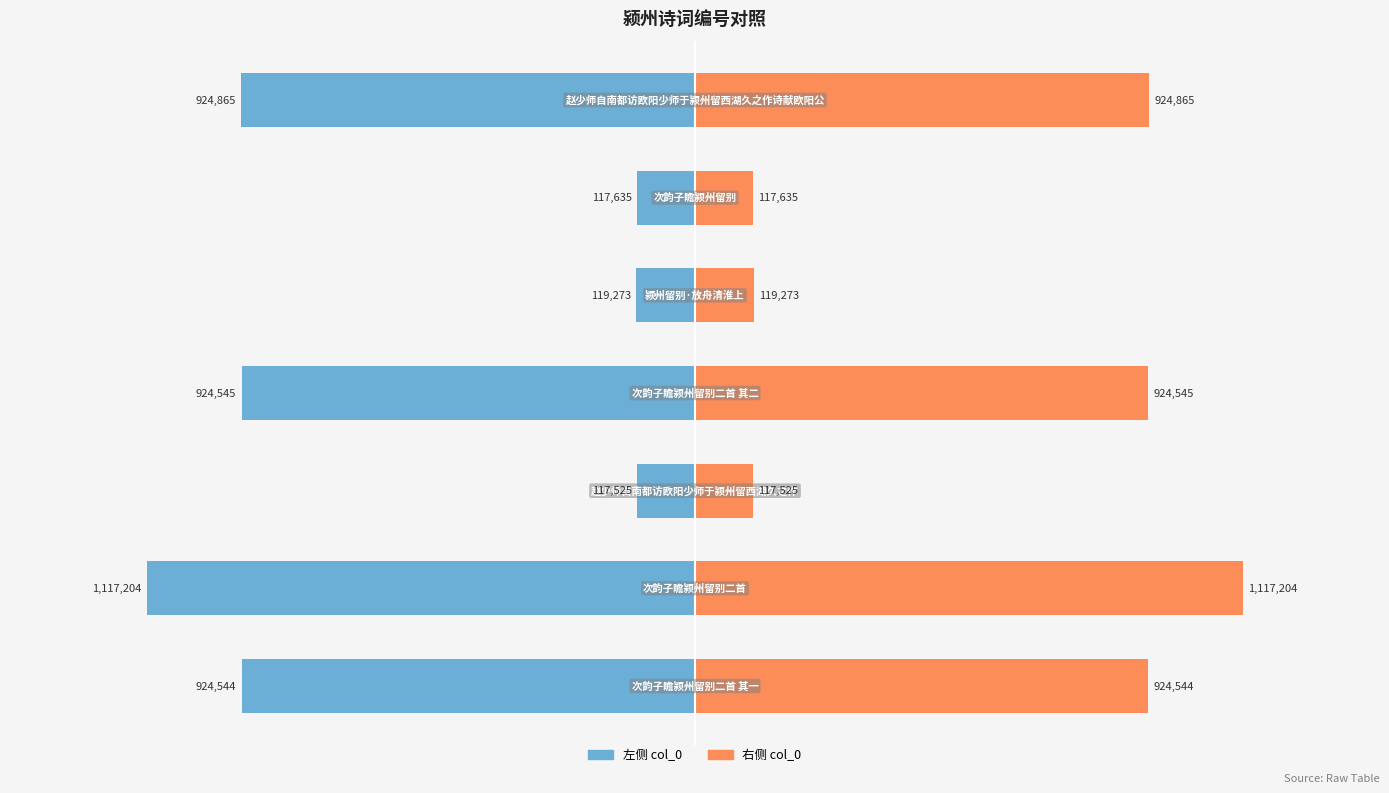

Reading left to right, what are all the values shown in this chart?

col_0 (左): -924544	-1117204	-117525	-924545	-119273	-117635	-924865
col_0 (右): 924544	1117204	117525	924545	119273	117635	924865